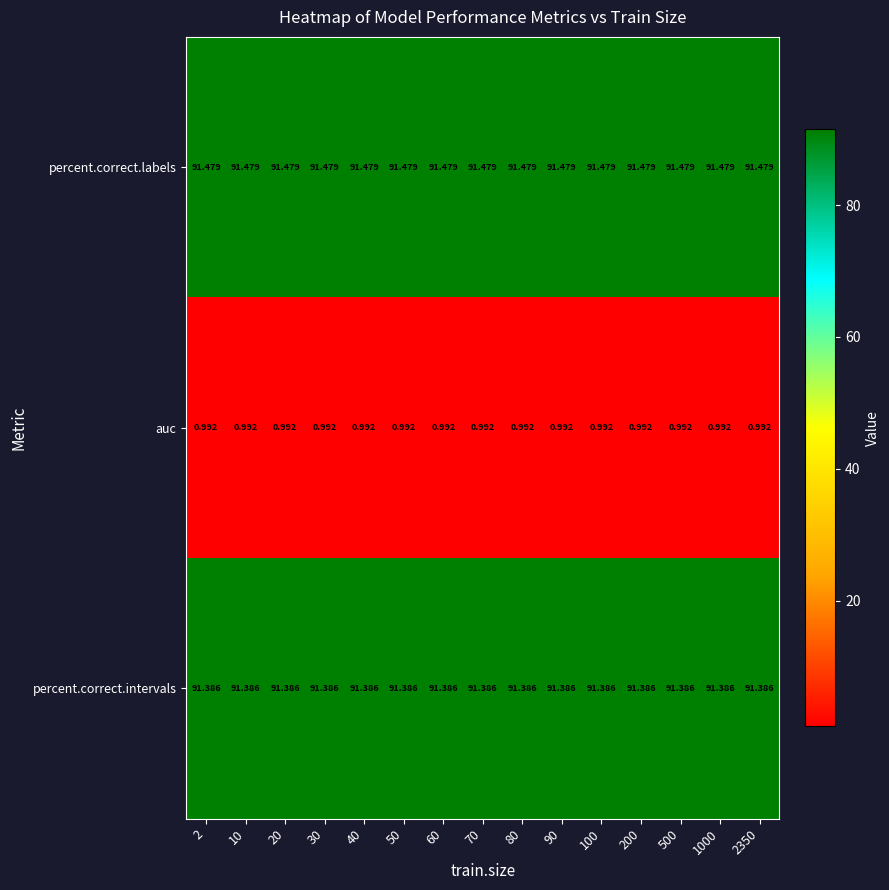

Rank the series at 60 from highest to lowest value.

percent.correct.labels, percent.correct.intervals, auc